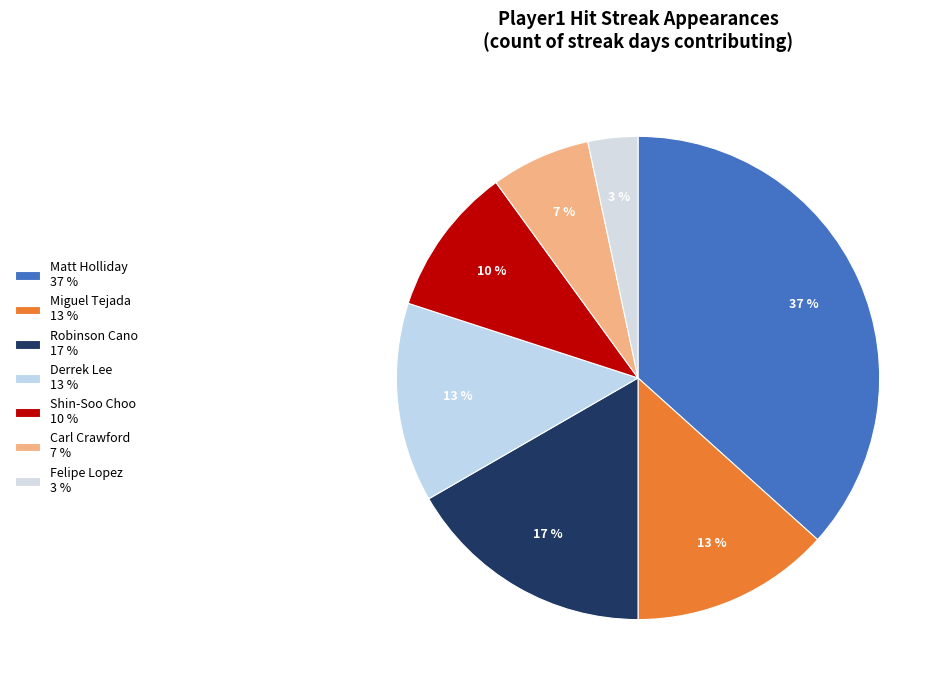

Does Felipe Lopez represent more than half of the total?

No